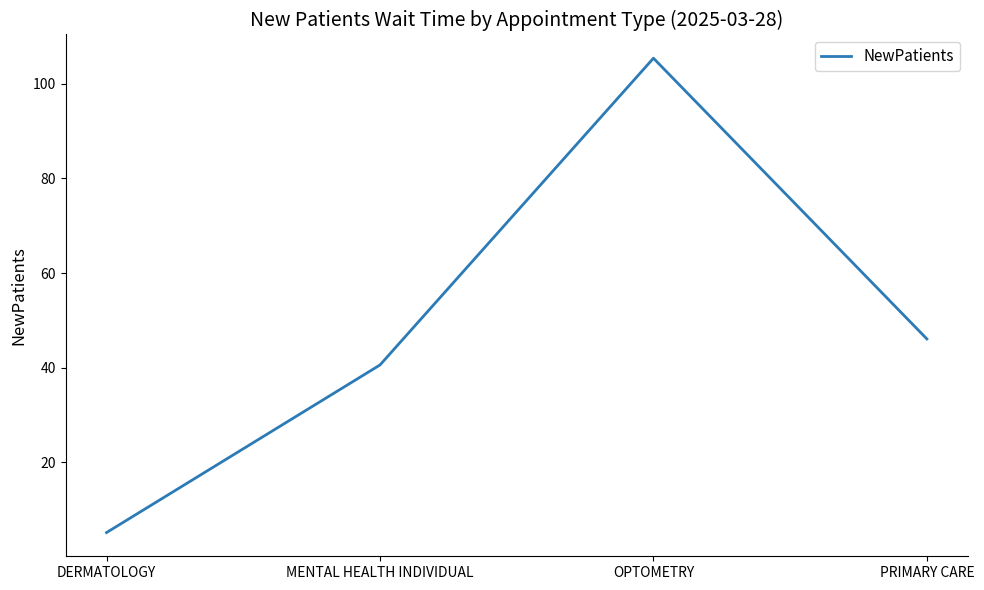

True or false: the data has more than 0 interior local peaks.

True